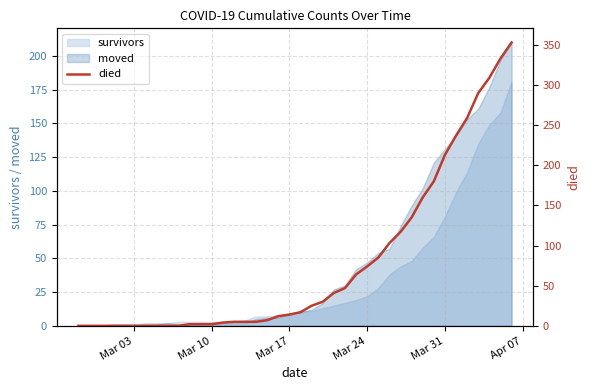

What is the maximum value for survivors?

181